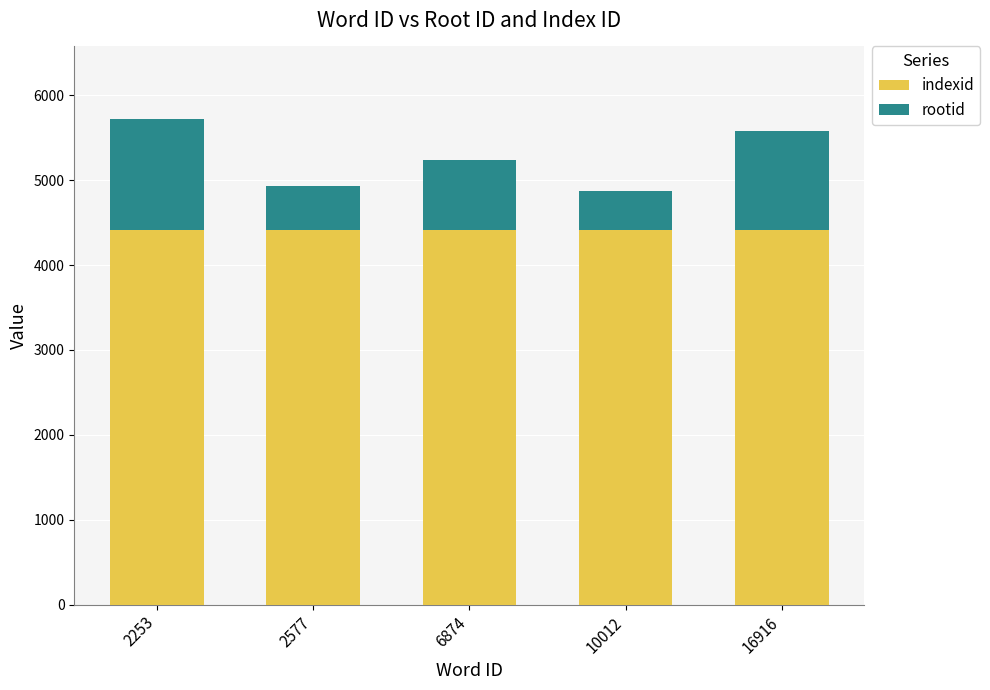

What is the maximum value for indexid?

4418